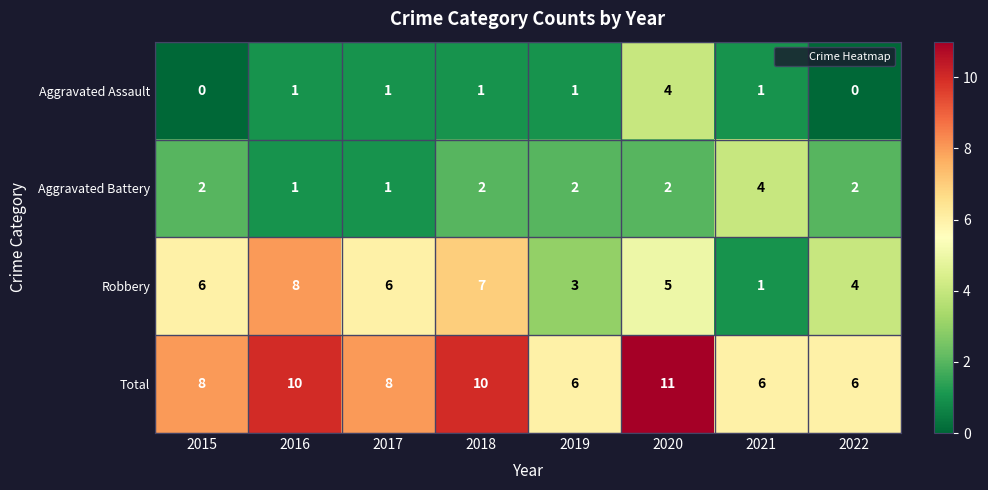

Which series changed the most between 2017 and 2019?

Robbery